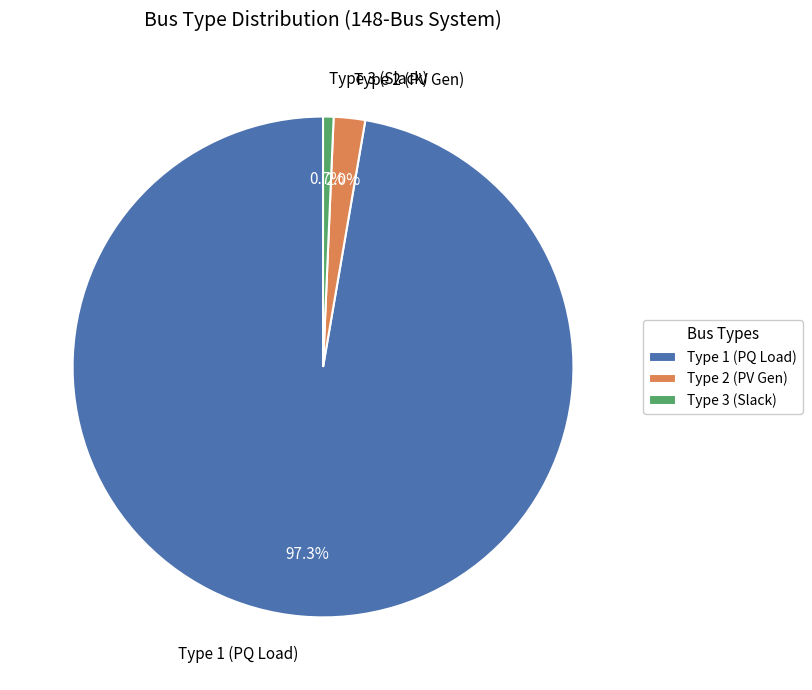

How much of the chart is everything except Type 2 (PV Gen)?

98.0%